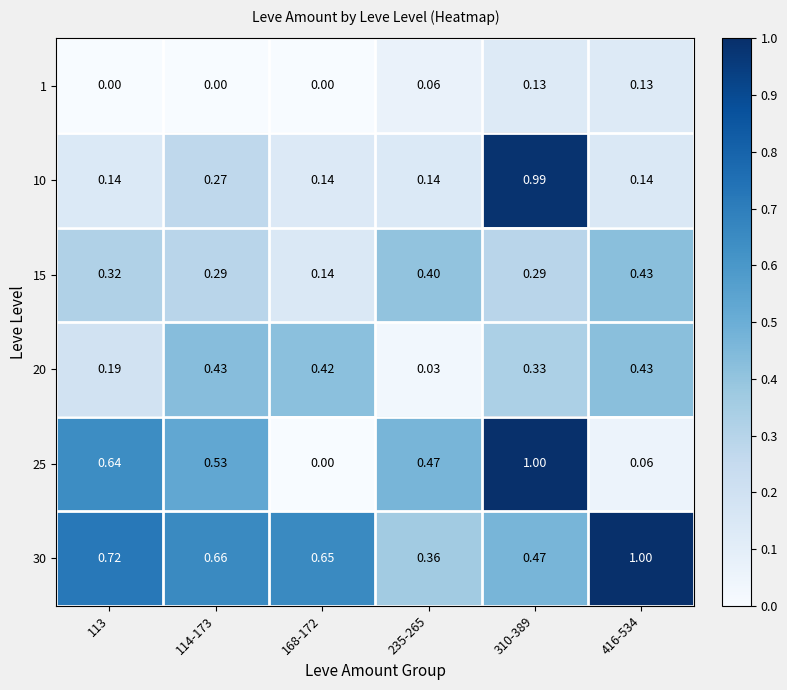

What is the spread (max minus min) of values at 416-534?

0.9